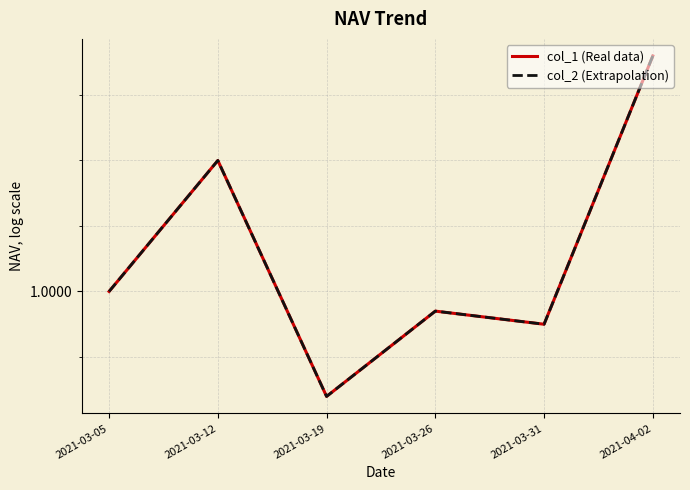

Rank the series at 2021-03-26 from lowest to highest value.

col_1 (Real data), col_2 (Extrapolation)